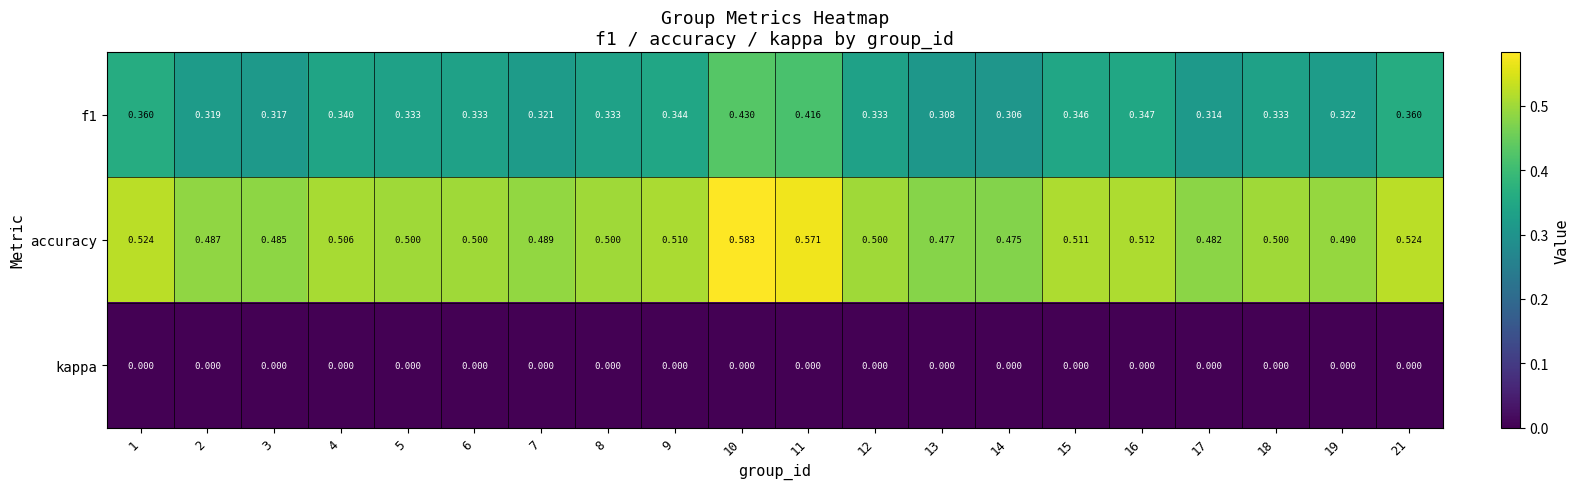

Is the value of accuracy at 19 greater than the value of kappa at 10?

Yes